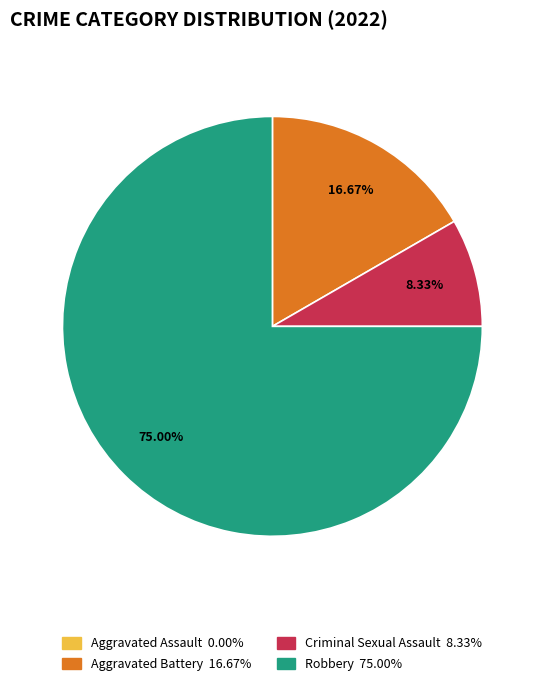

Which has a higher value, Aggravated Battery or Aggravated Assault?

Aggravated Battery